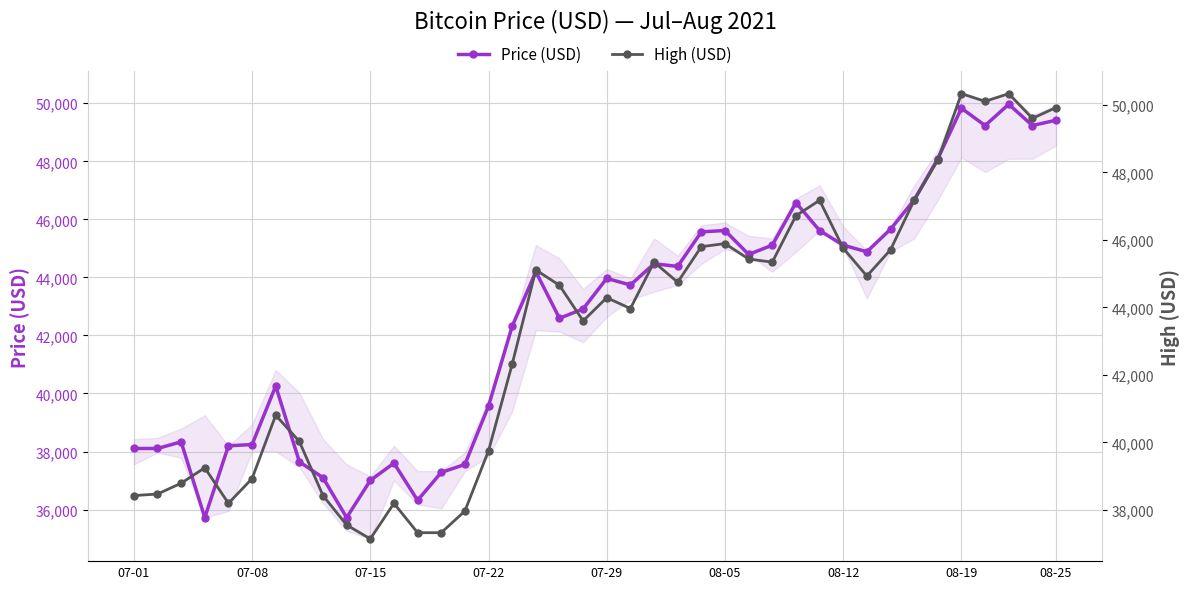

What is the difference between the second highest and second lowest values in the Price (USD) series?

14105.8